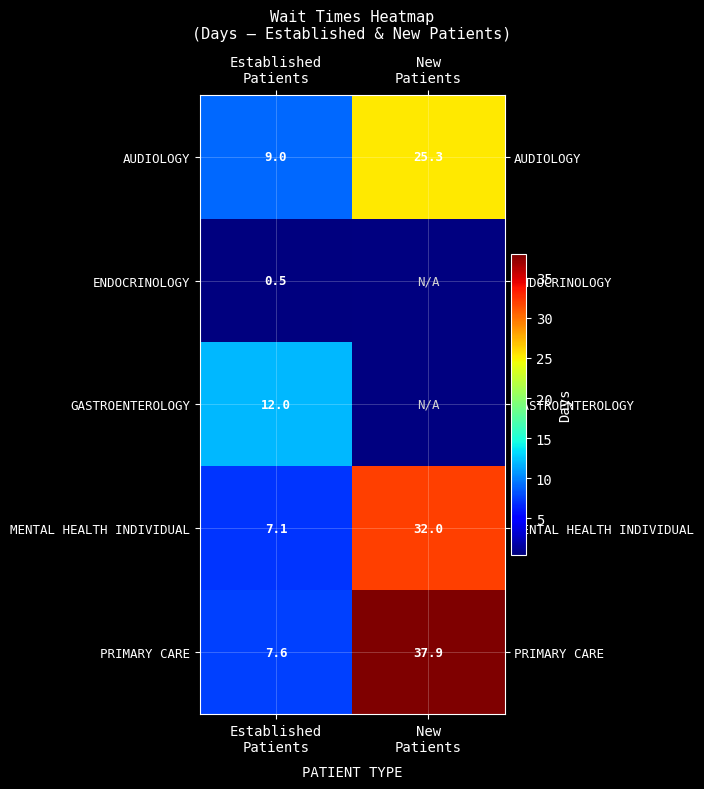

What is the maximum value for AUDIOLOGY?

25.3